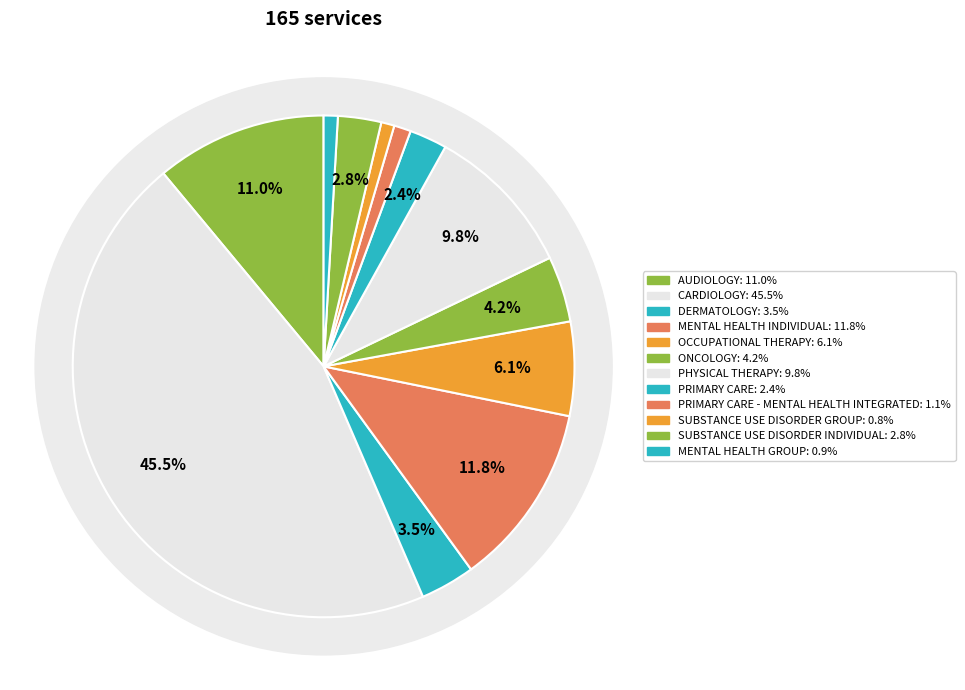

Which category has the smallest portion of the pie?

SUBSTANCE USE DISORDER GROUP